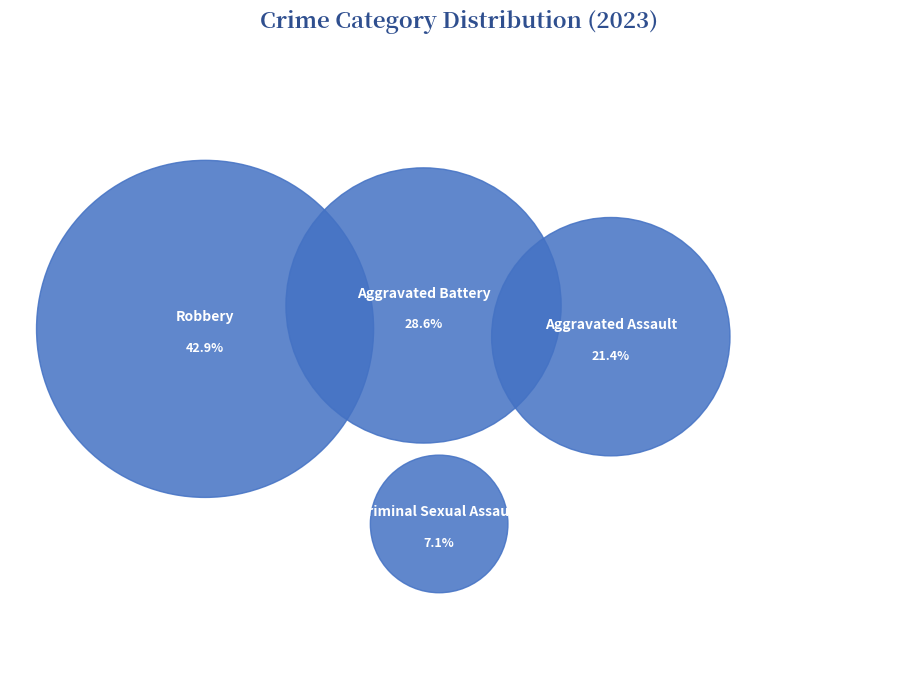

Between Aggravated Assault and Aggravated Battery, which is larger?

Aggravated Battery